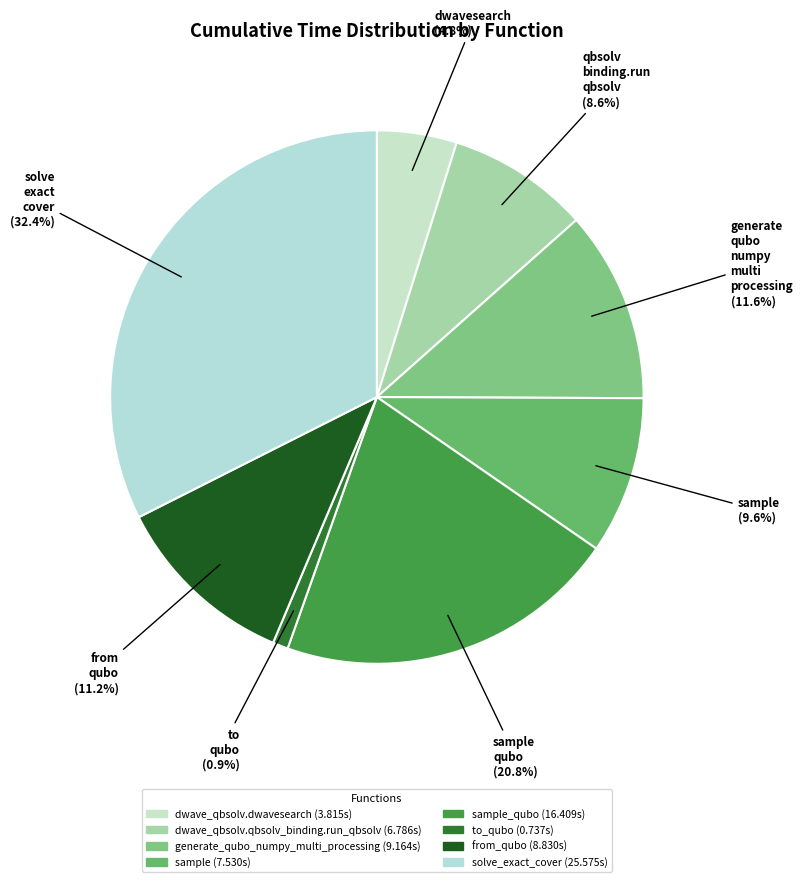

How many segments does this pie chart have?

8